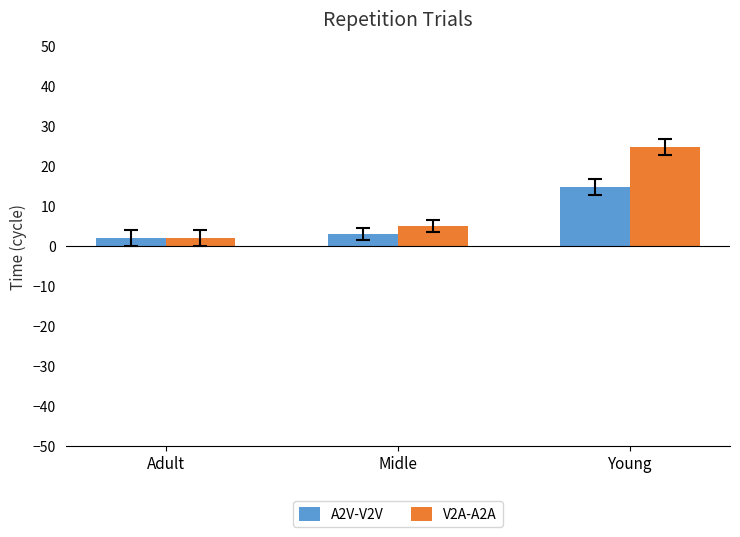

What is the difference between the V2A-A2A values at Midle and Young?

20